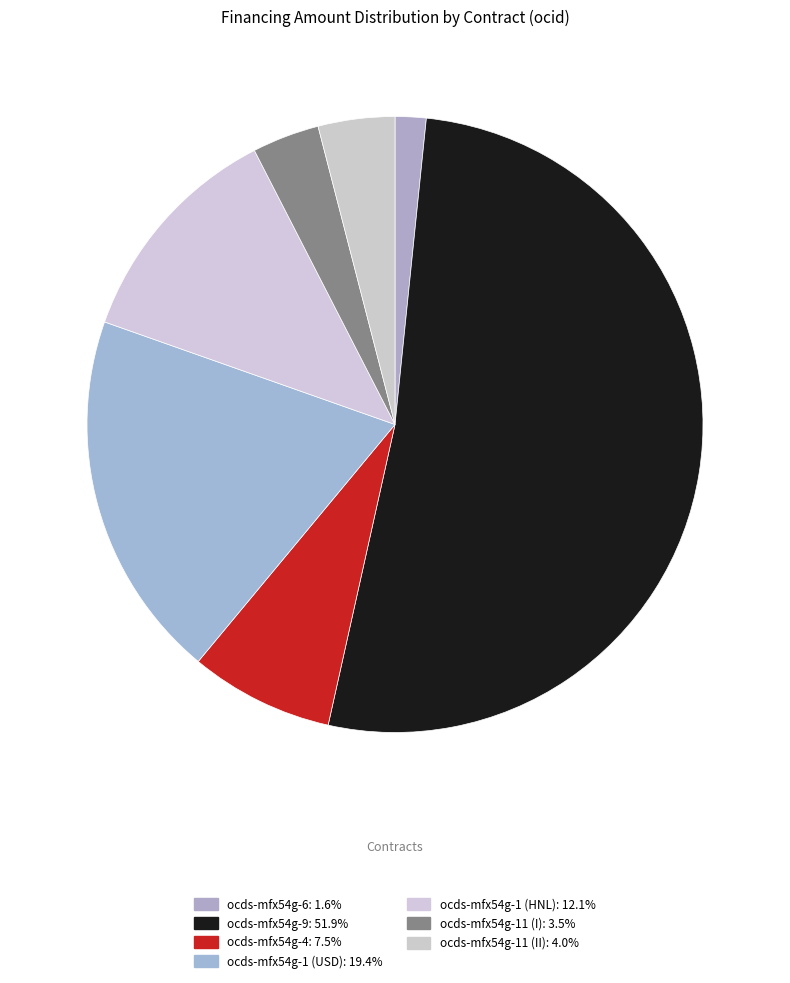

Which category has the smallest portion of the pie?

ocds-mfx54g-6